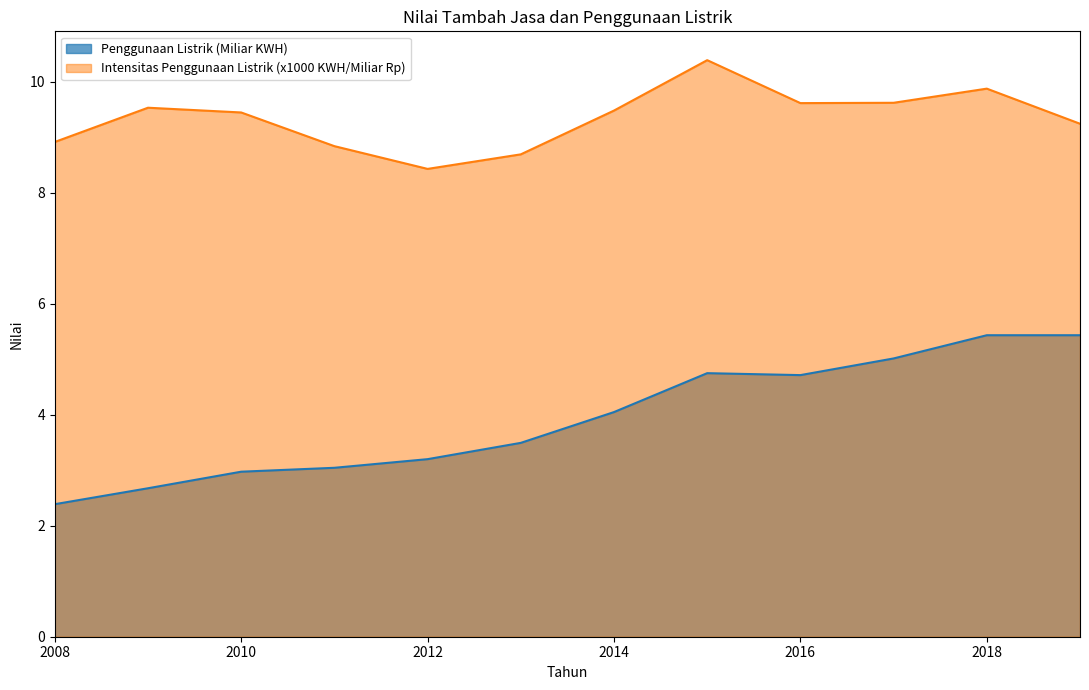

Is the value of Intensitas Penggunaan Listrik (KWH/Miliar Rupiah) at 2012 greater than the value of Penggunaan Listrik (KWH) at 2009?

Yes